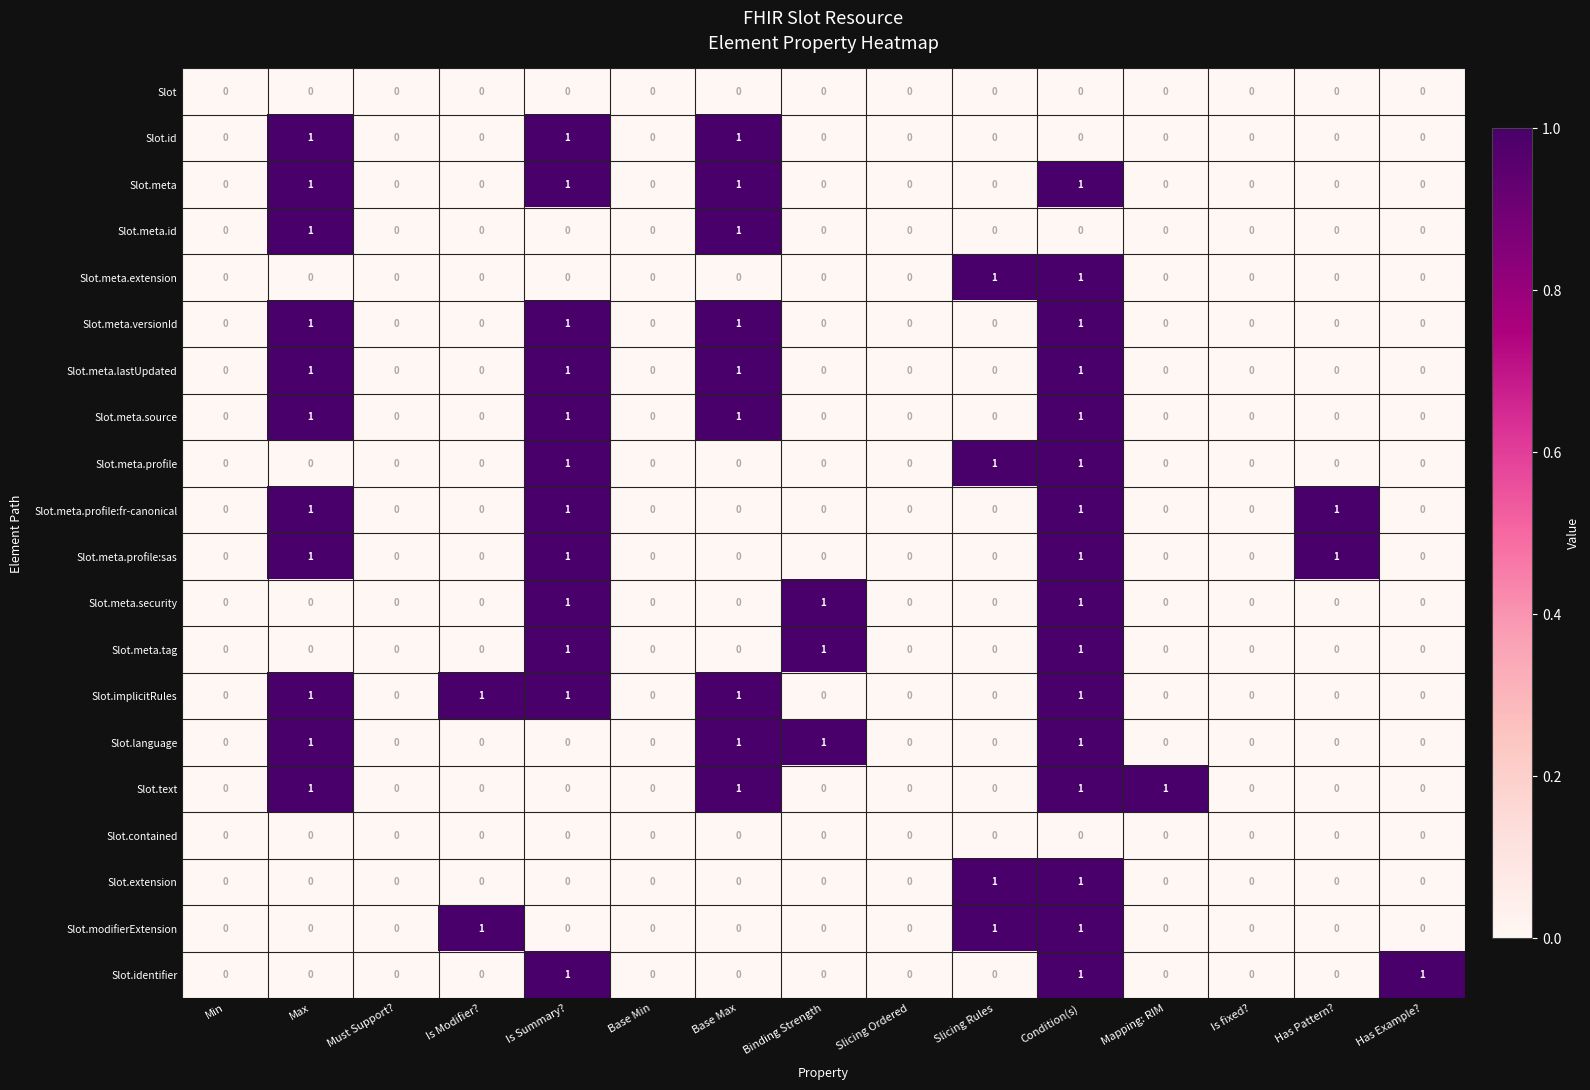

Is the value of Slot.meta.profile:sas at Slicing Rules greater than the value of Slot.id at Is Summary??

No